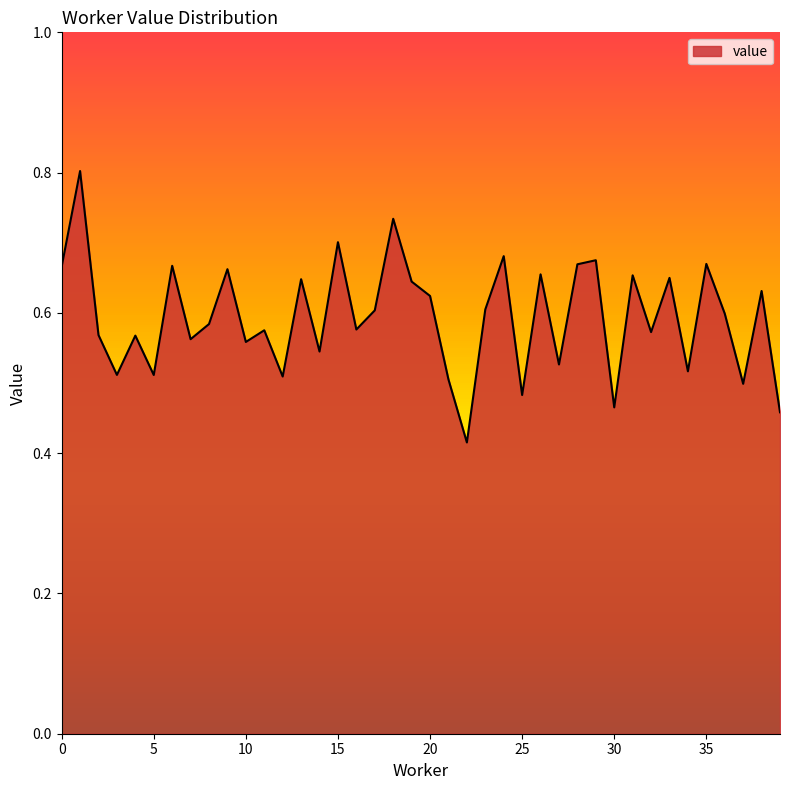

What is the maximum value shown in the chart?

0.8